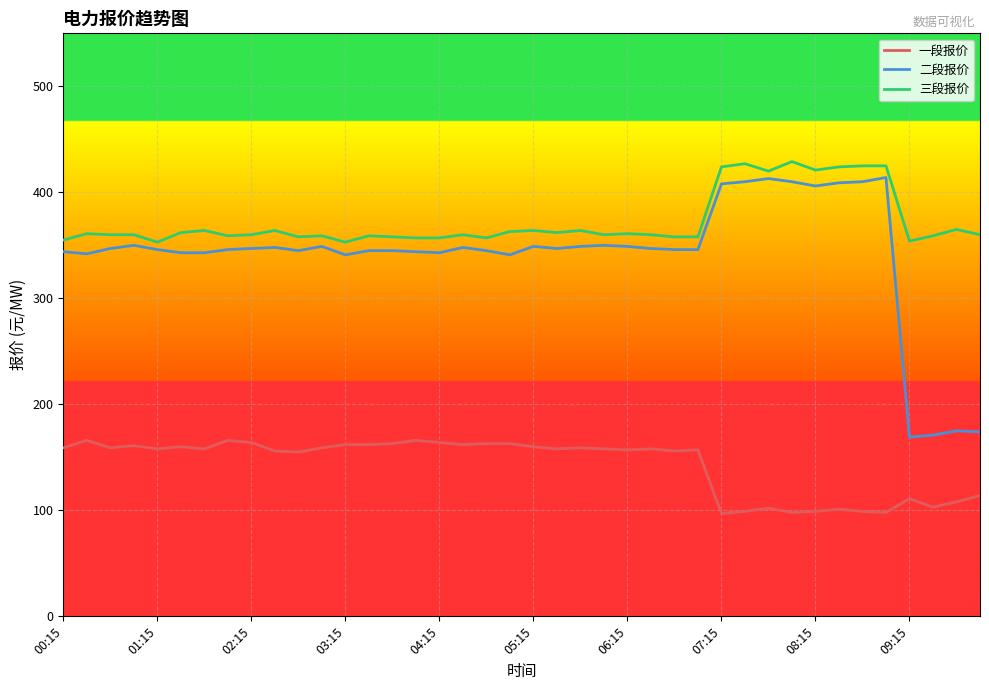

What is the sum of all 一段报价 values?

5718